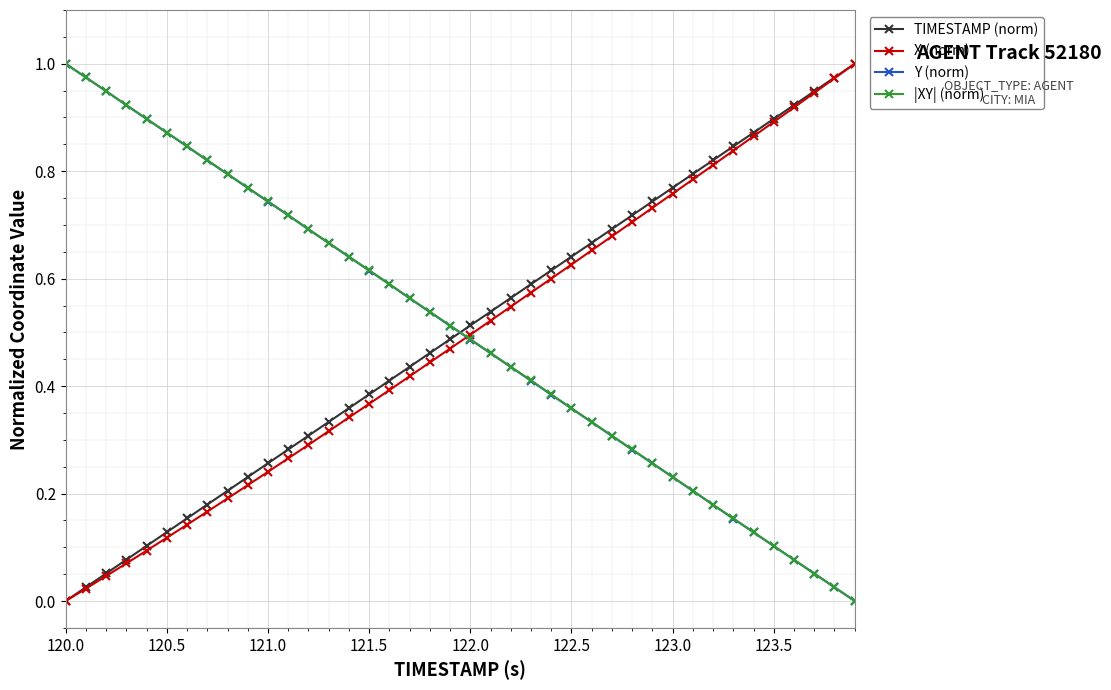

What is the total value across all series at 123.5?

2.0